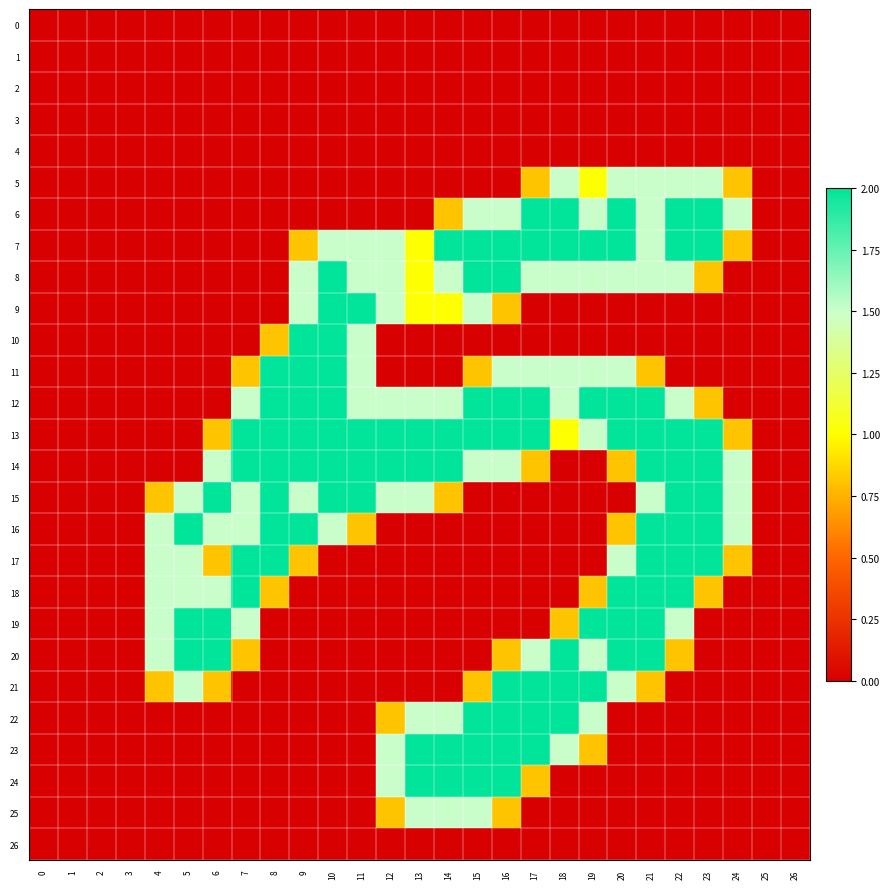

At which category is the sum across all series the highest?

21